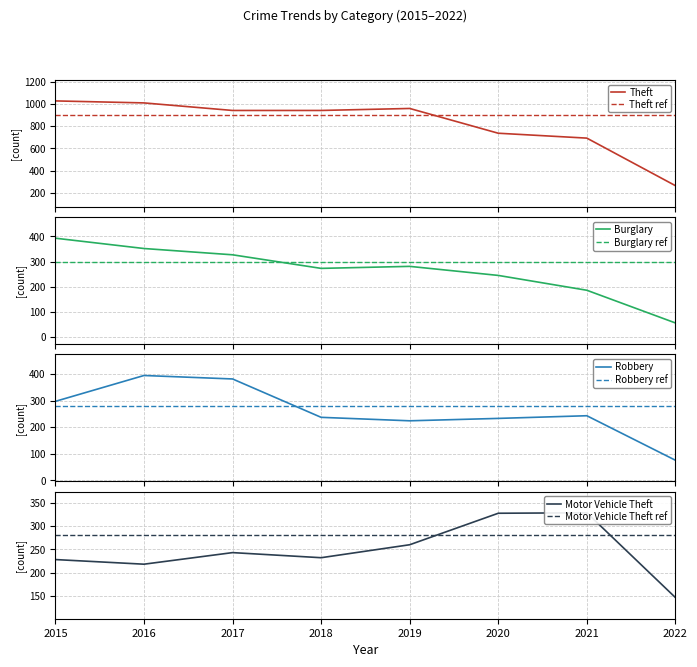

What are all the series names shown in the legend?

Burglary, Motor Vehicle Theft, Robbery, Theft